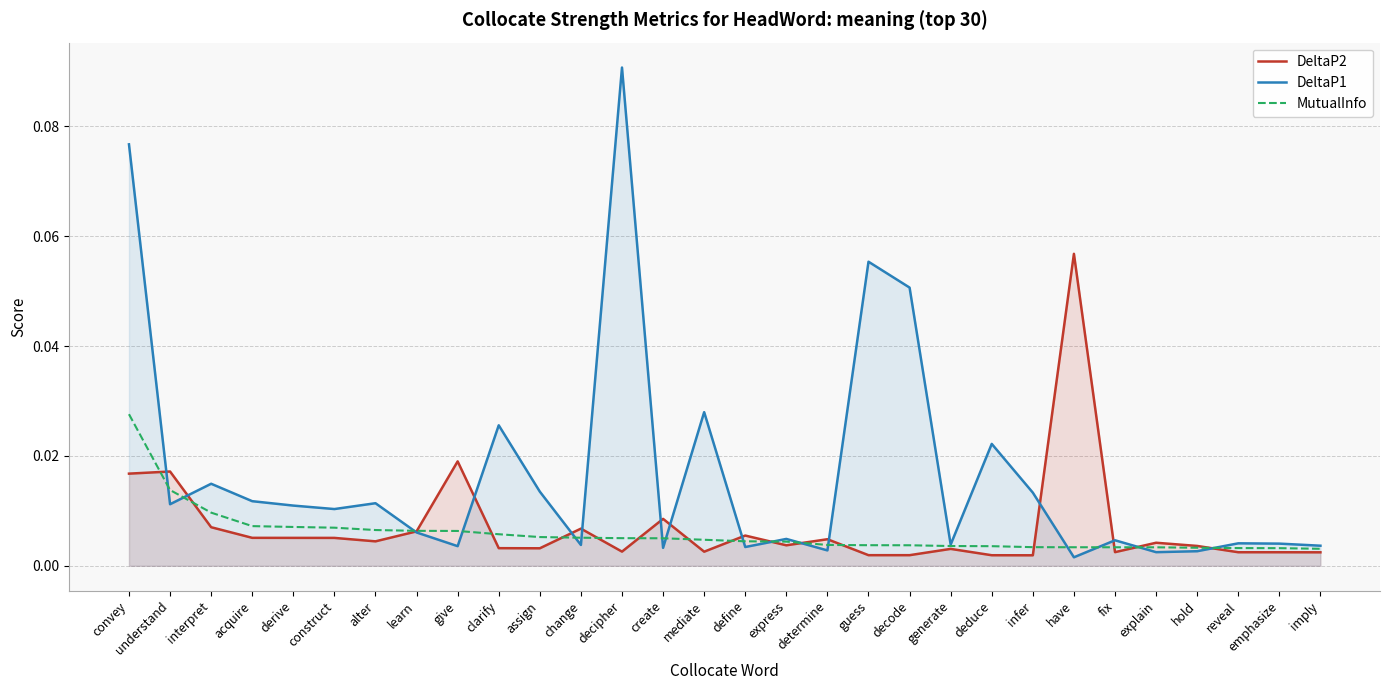

What is the difference between the maximum and second lowest values in the DeltaP1 series?

0.1